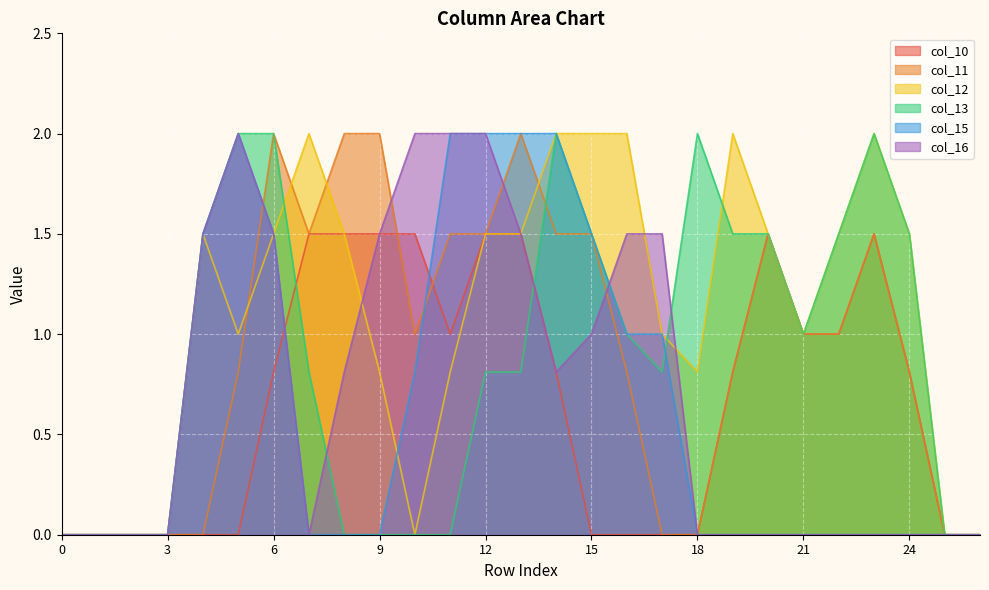

At which label does col_10 reach its peak?

7